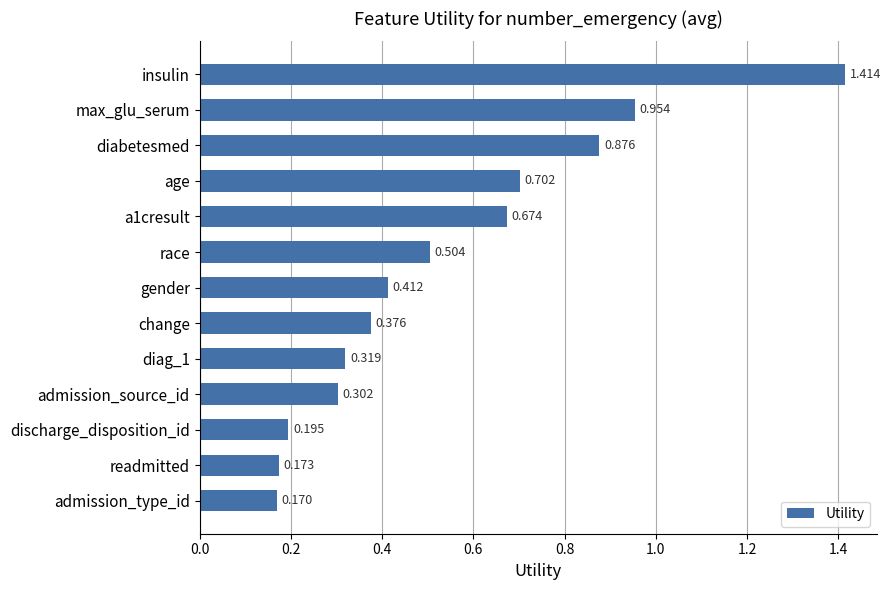

What is the sum of all values?

7.1